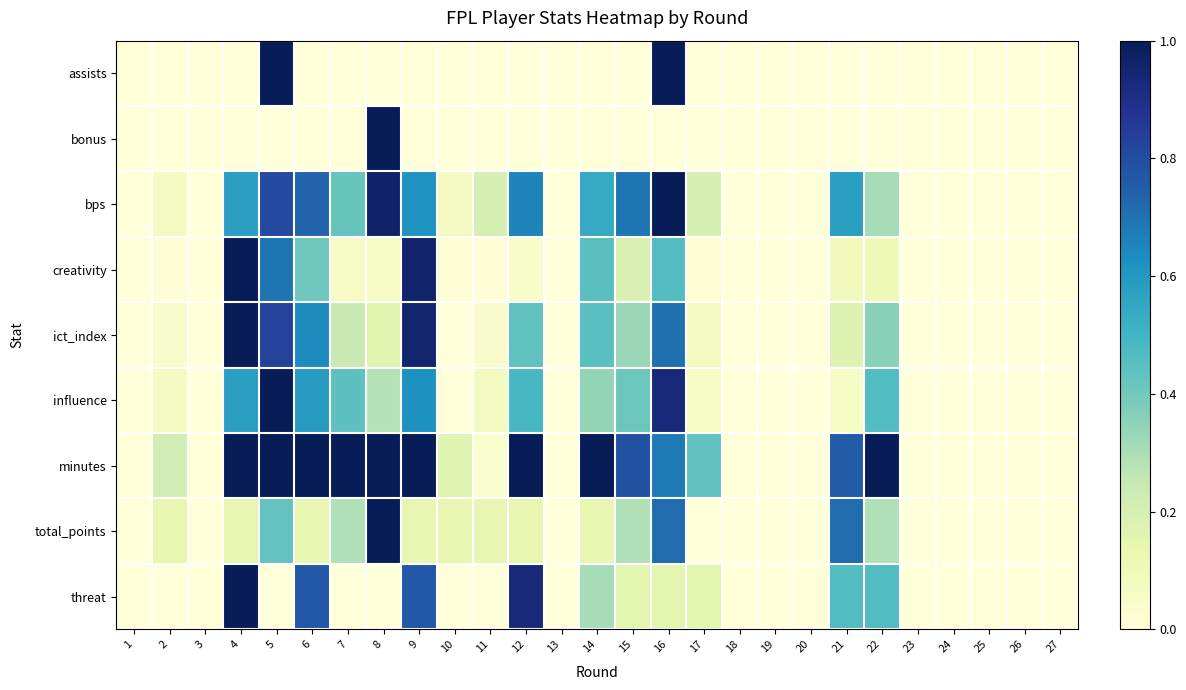

What is the greatest value displayed?

1.0